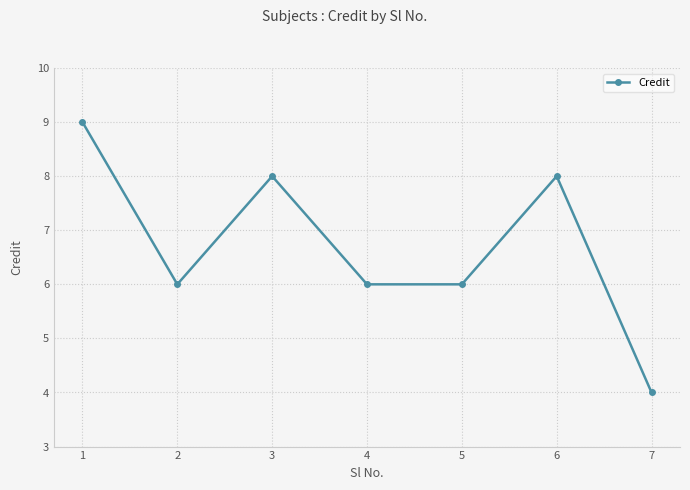

How many points are higher than both their immediate neighbors (excluding endpoints)?

2